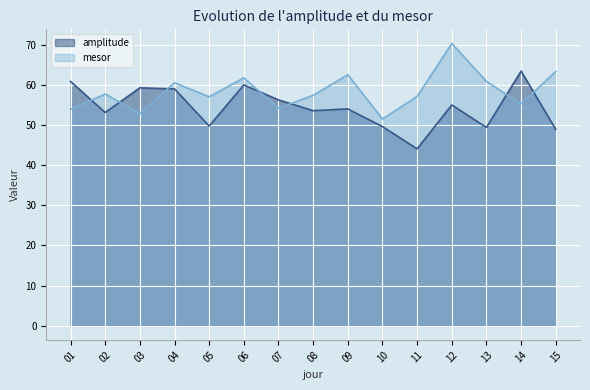

What is the smallest value displayed?

44.1